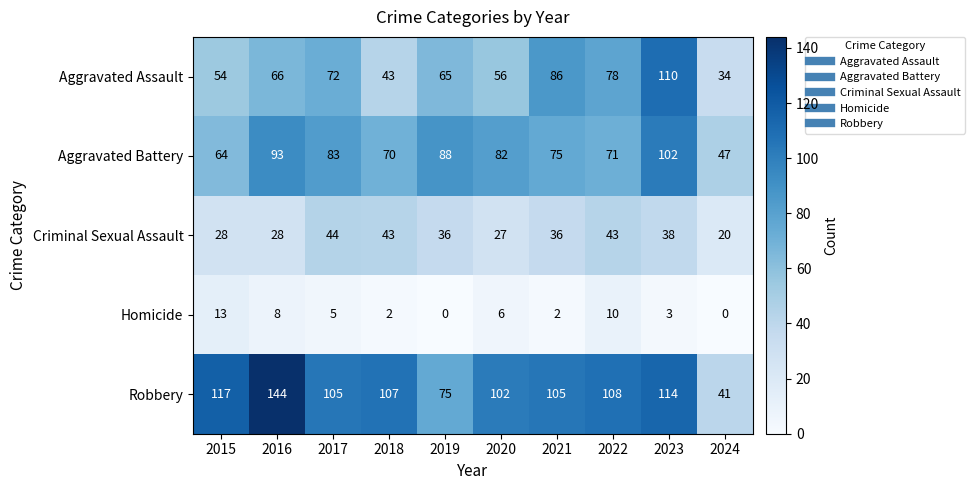

What is the sum of the Homicide values at 2022 and 2017?

15